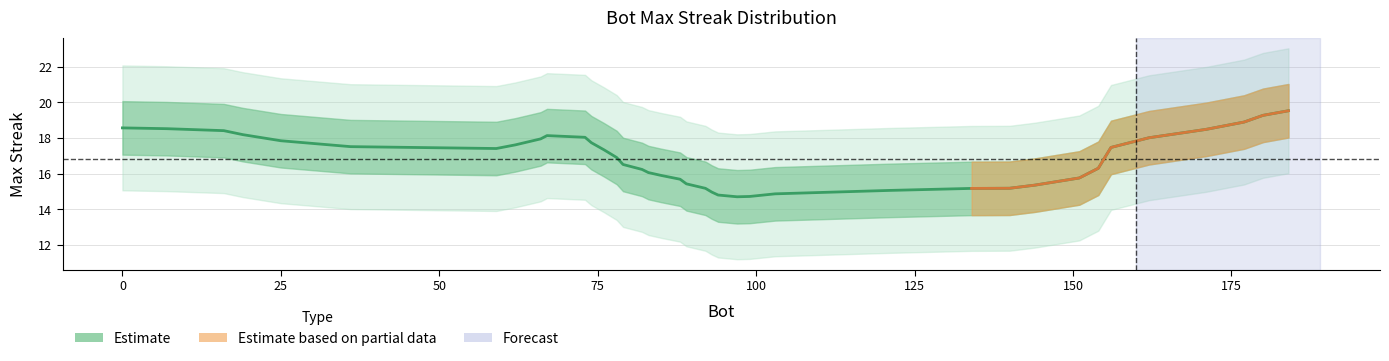

What is the value of the 30th point from the left?

15.2